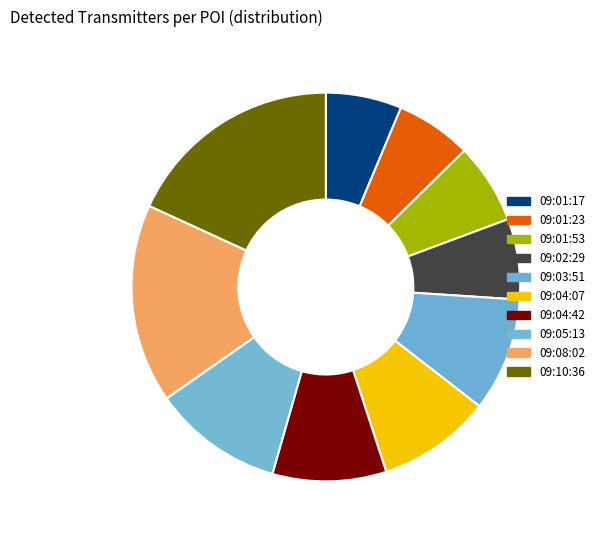

Count the number of slices in the pie.

10